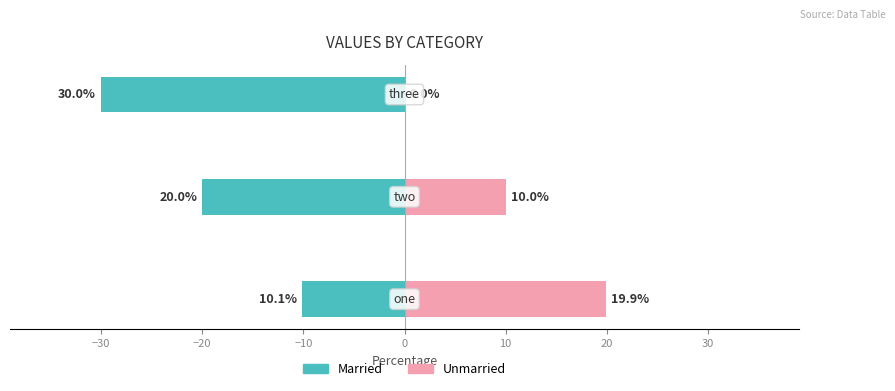

Does the chart contain stacked bars?

No